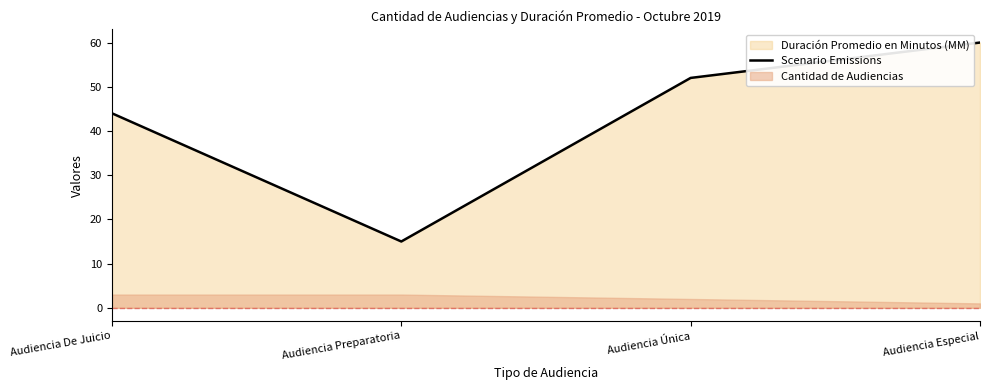

Count the number of values greater than 52.

1